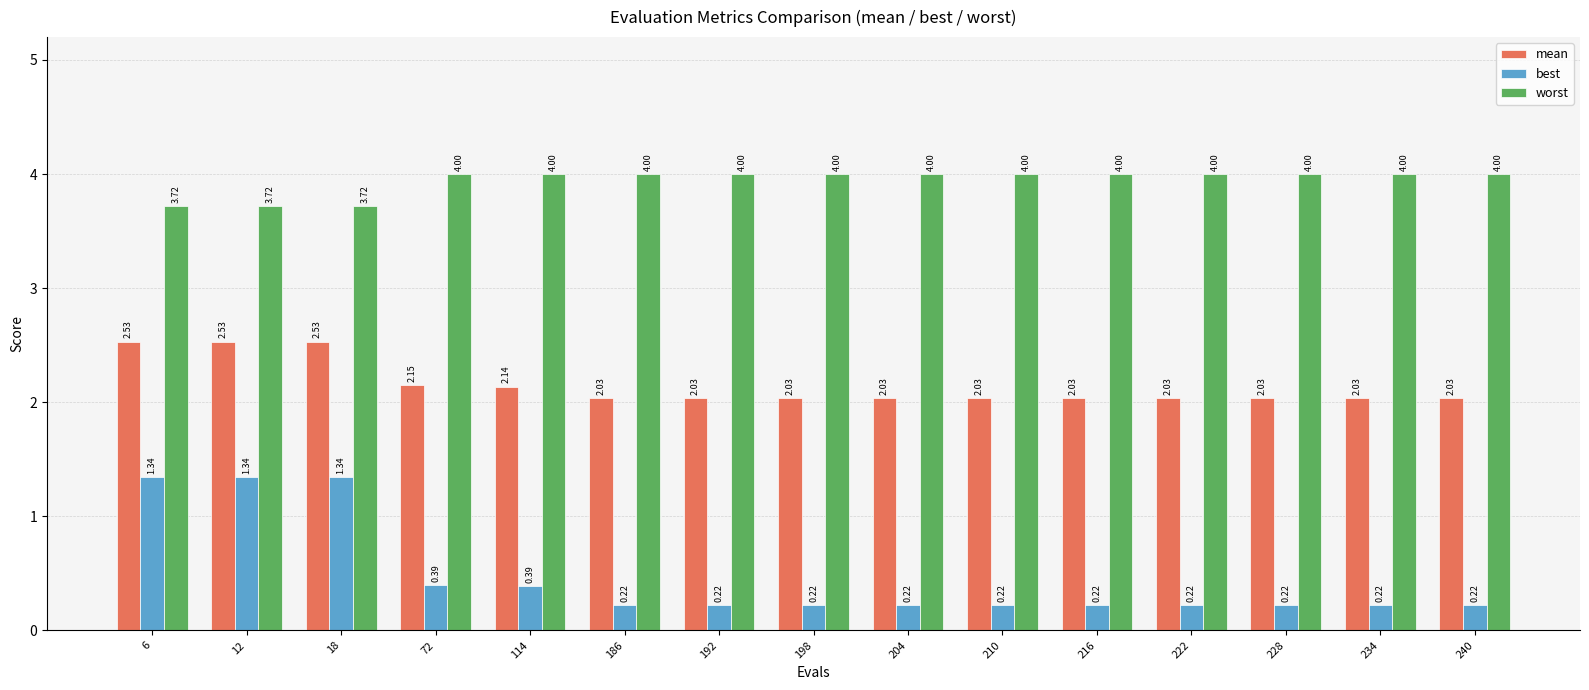

Which series changed the most between 18 and 204?

best